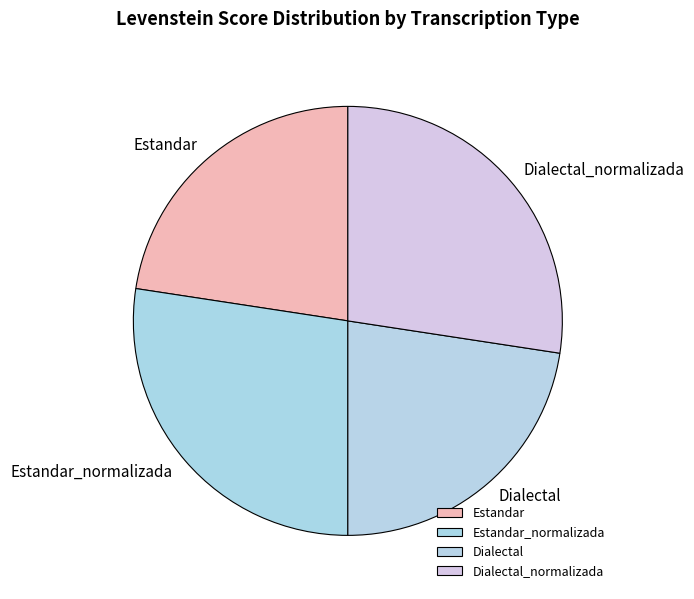

Is it true that Estandar_normalizada is 38% of the pie?

False